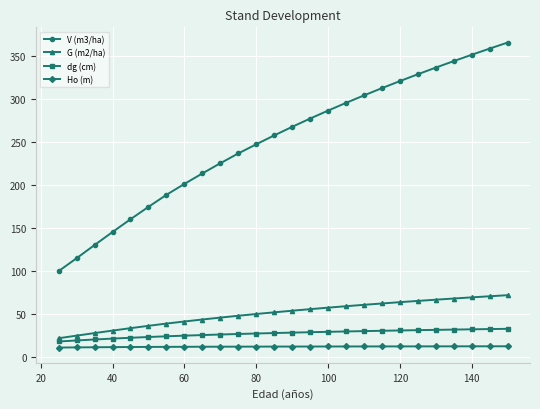

True or false: V (m3/ha) and Ho (m) intersect in this chart.

False